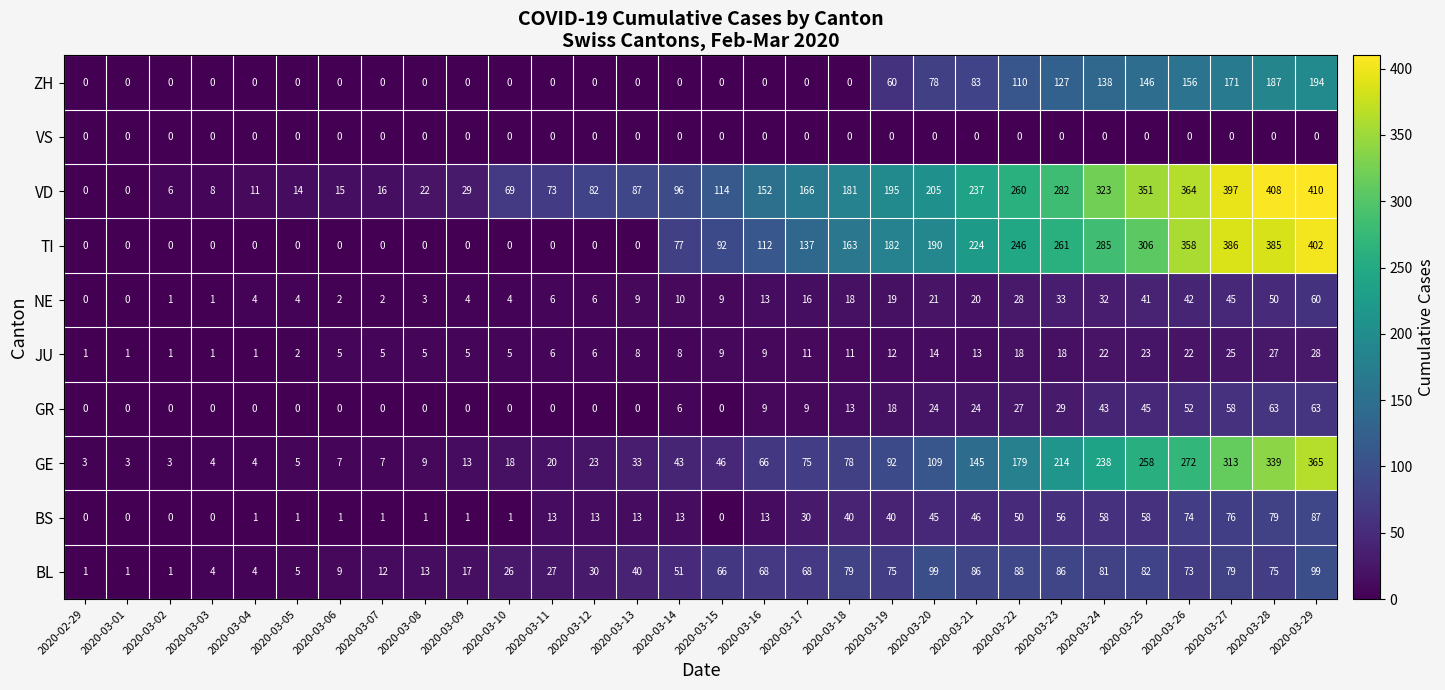

What is the spread (max minus min) of values at 2020-03-23?

282